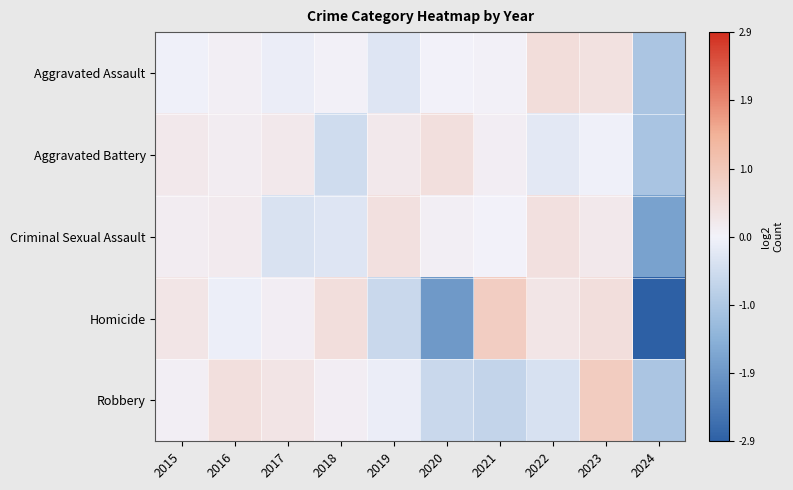

Which has a higher value, 2019 or 2018?

2018